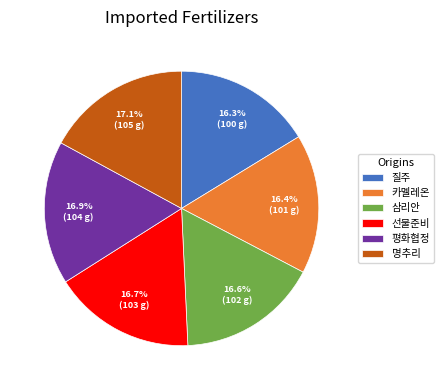

Is 명추리 the majority of the pie?

No